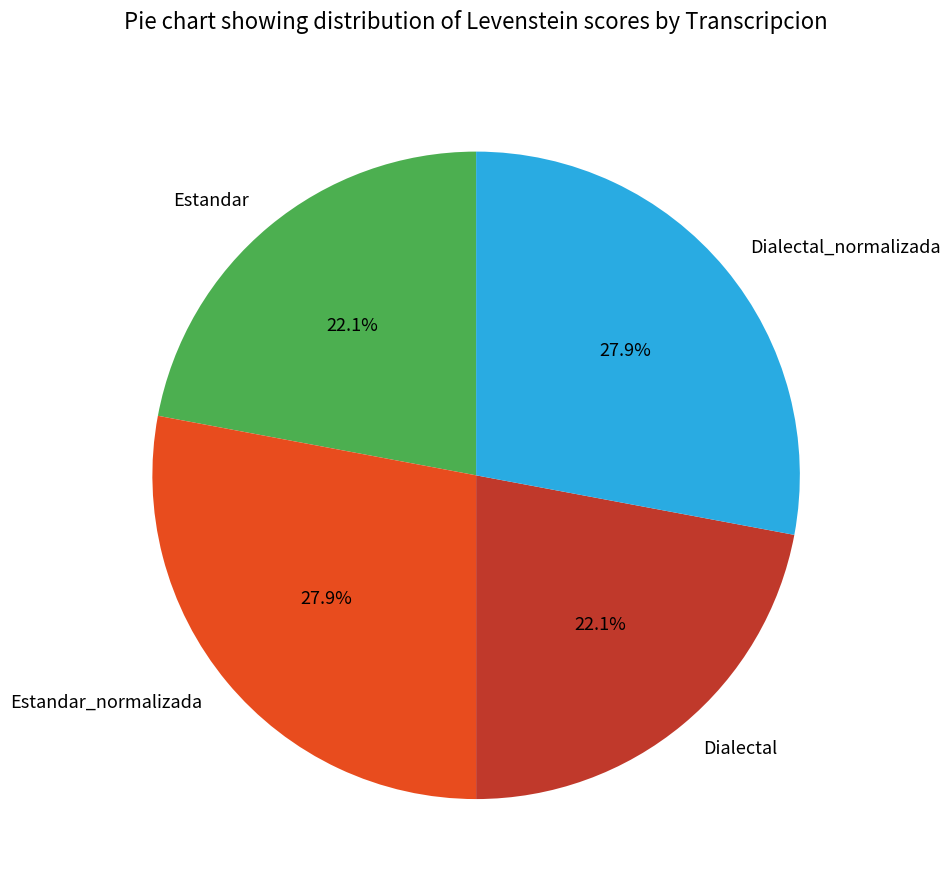

How much of the chart is everything except Dialectal?

77.9%